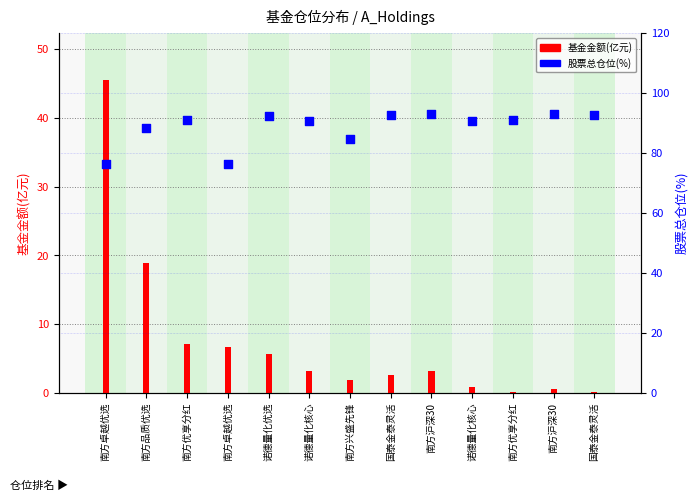

At how many categories does at least one series exceed 25?

13